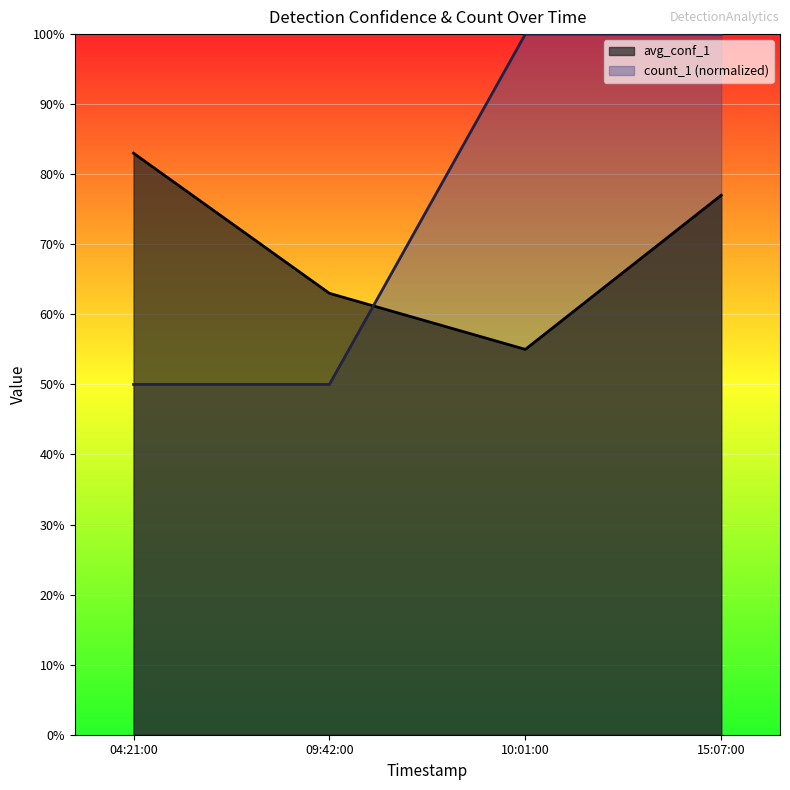

What are all the series names shown in the legend?

avg_conf_1, count_1 (normalized)